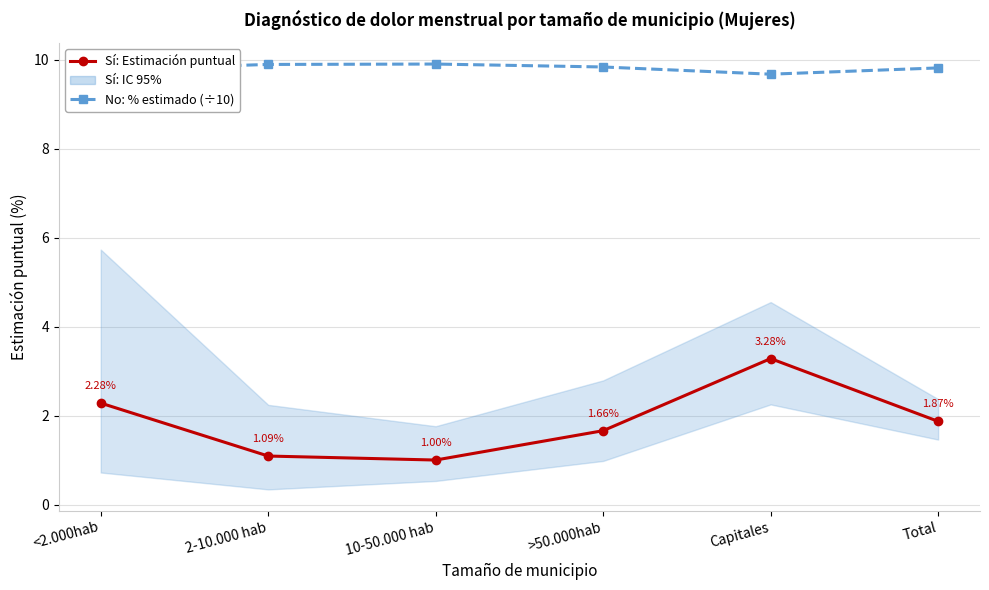

What is the spread (max minus min) of values at >50.000hab?

8.2